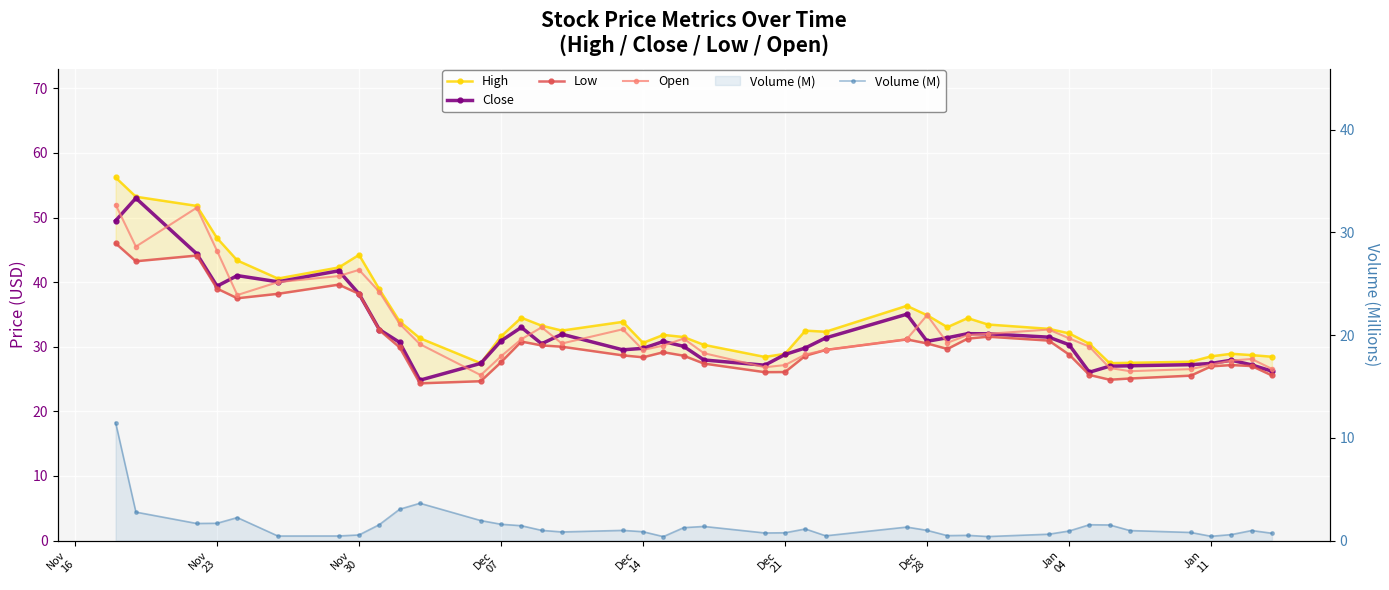

The Open series shows 47.0 at 19. True or false?

False